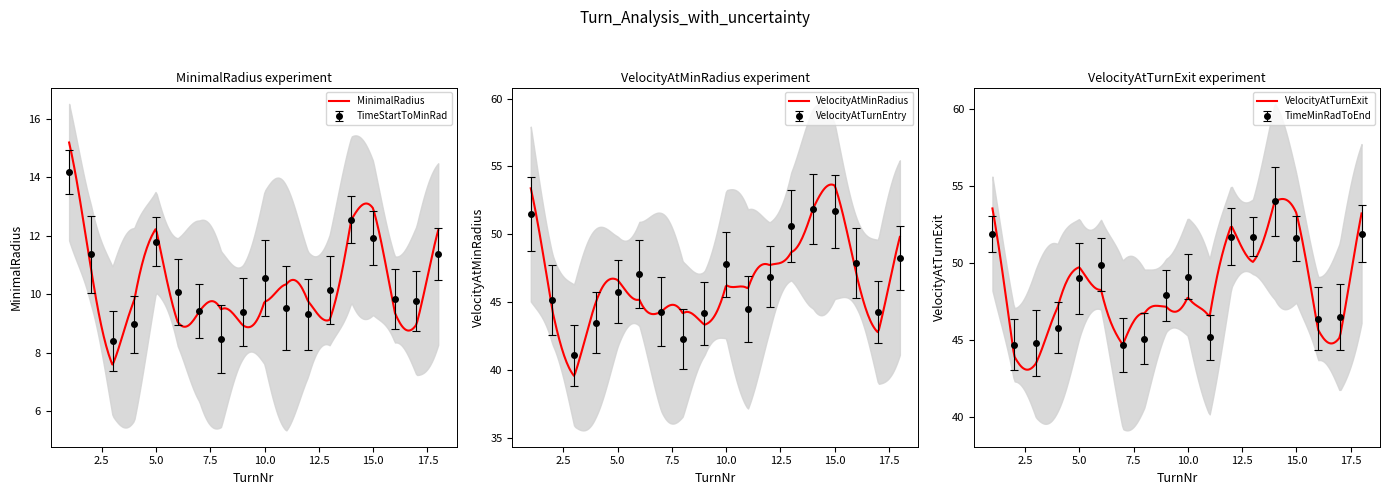

Reading left to right, list all the values displayed in this chart.

MinimalRadius: 14.2	11.4	8.4	9.0	11.8	10.1	9.4	8.5	9.4	10.6	9.5	9.3	10.1	12.6	11.9	9.8	9.8	11.4
VelocityAtMinRadius: 51.5	45.2	41.1	43.5	45.8	47.1	44.3	42.3	44.2	47.8	44.5	46.9	50.6	51.9	51.7	47.9	44.3	48.3
VelocityAtTurnExit: 51.9	44.7	44.8	45.8	49.0	49.9	44.7	45.1	47.9	49.1	45.2	51.7	51.7	54.0	51.6	46.4	46.5	51.9